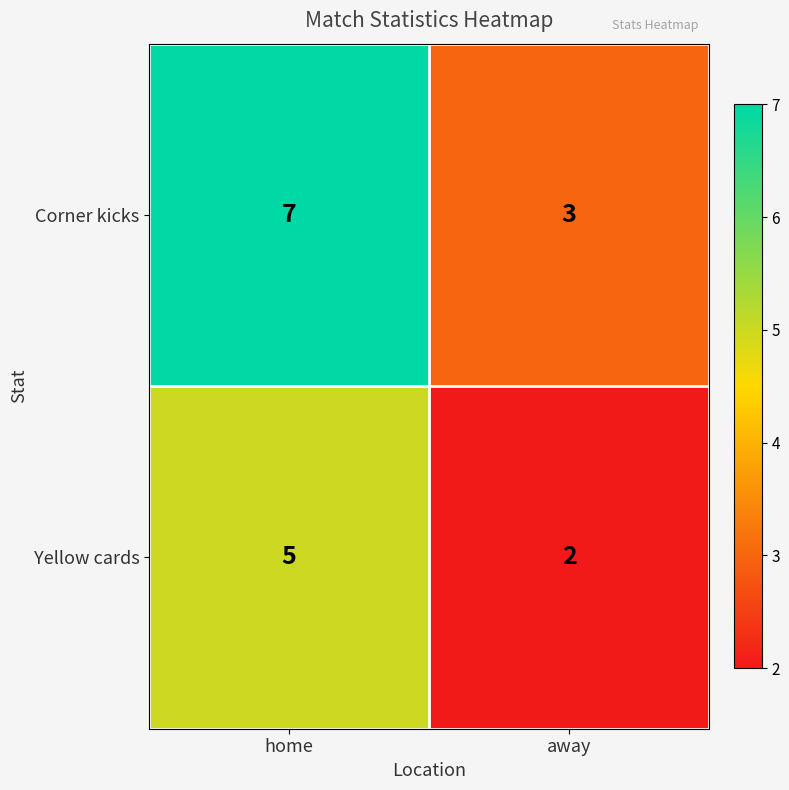

At home, list the series in order from smallest to largest.

Yellow cards, Corner kicks